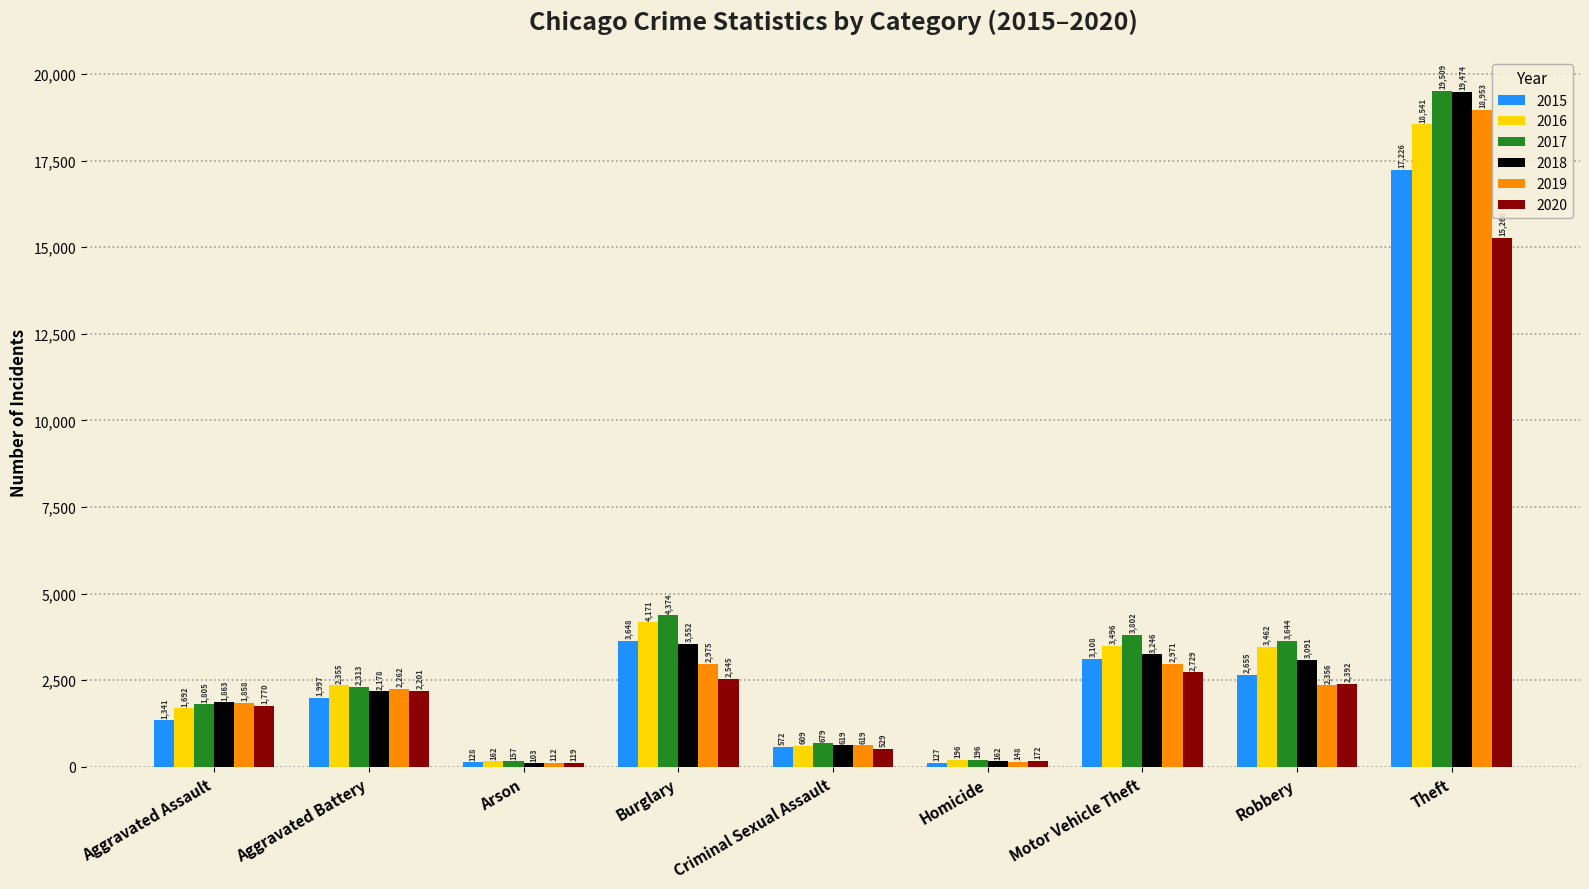

At how many categories does at least one series exceed 7810?

1